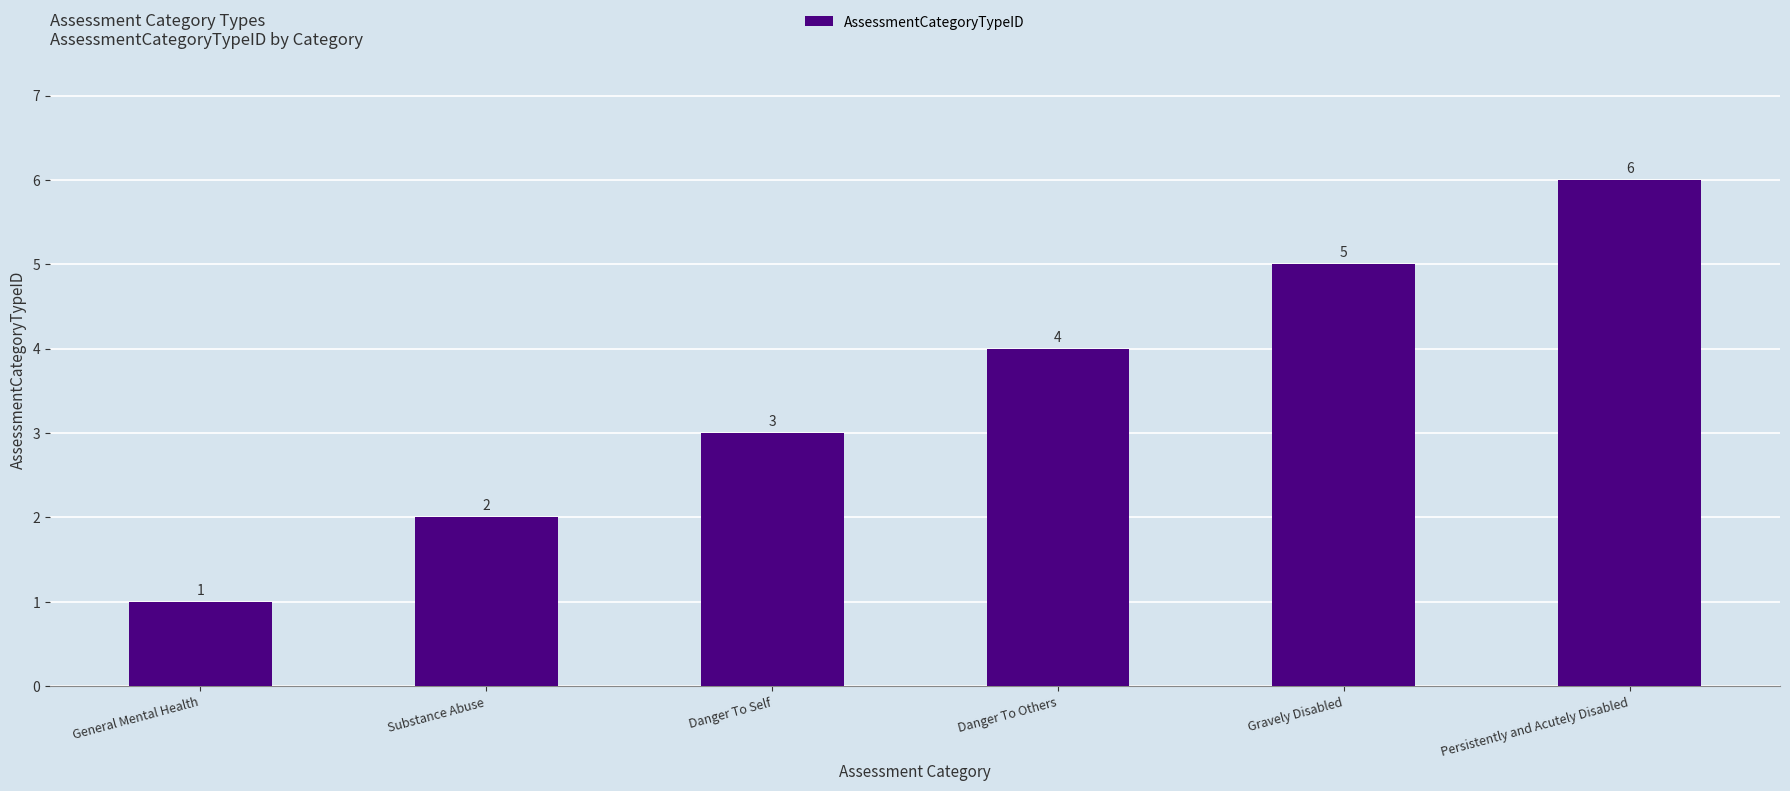

Reading left to right, extract all data points from this chart.

1	2	3	4	5	6